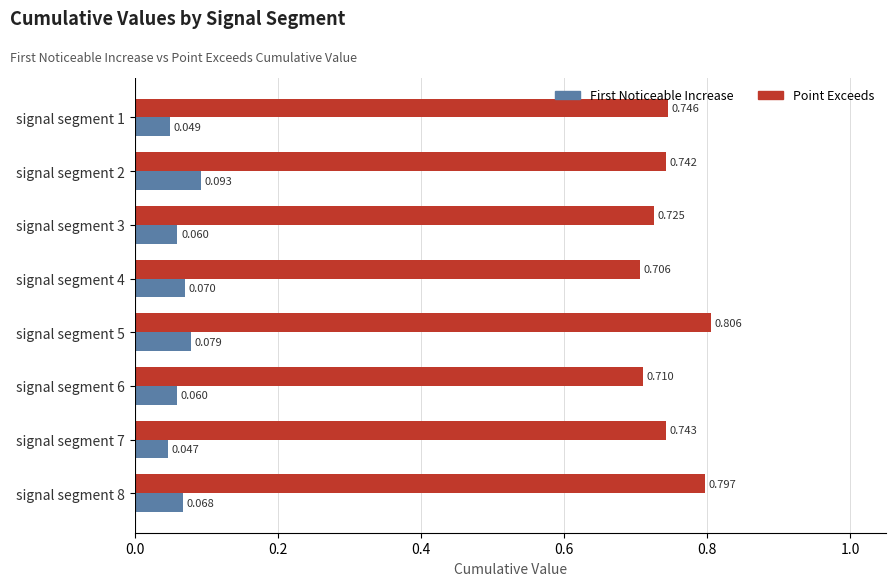

Count the number of data series in this chart.

2